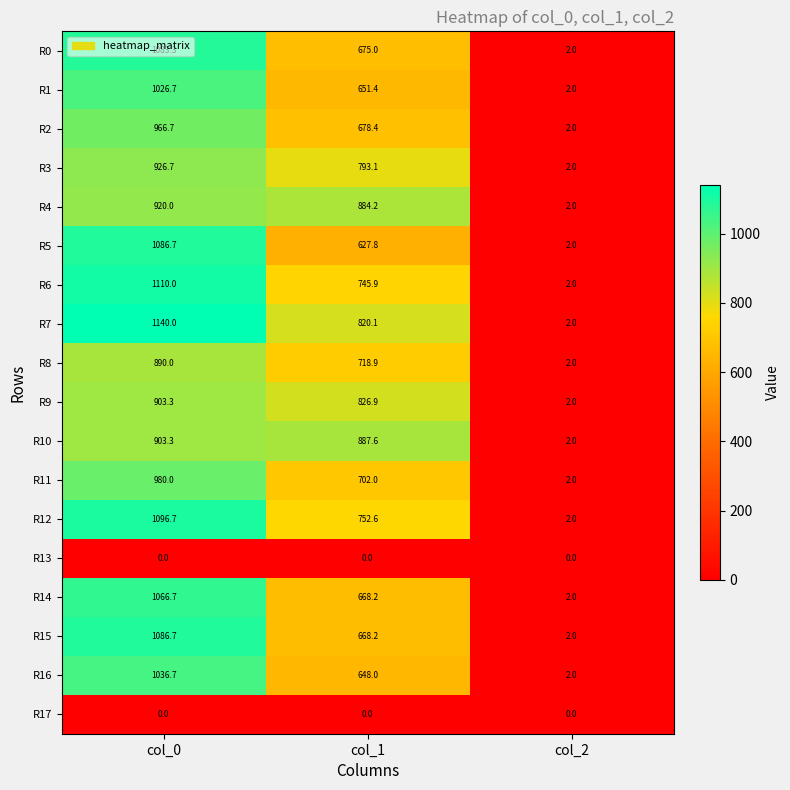

At which label is R16 closest to 519?

col_1